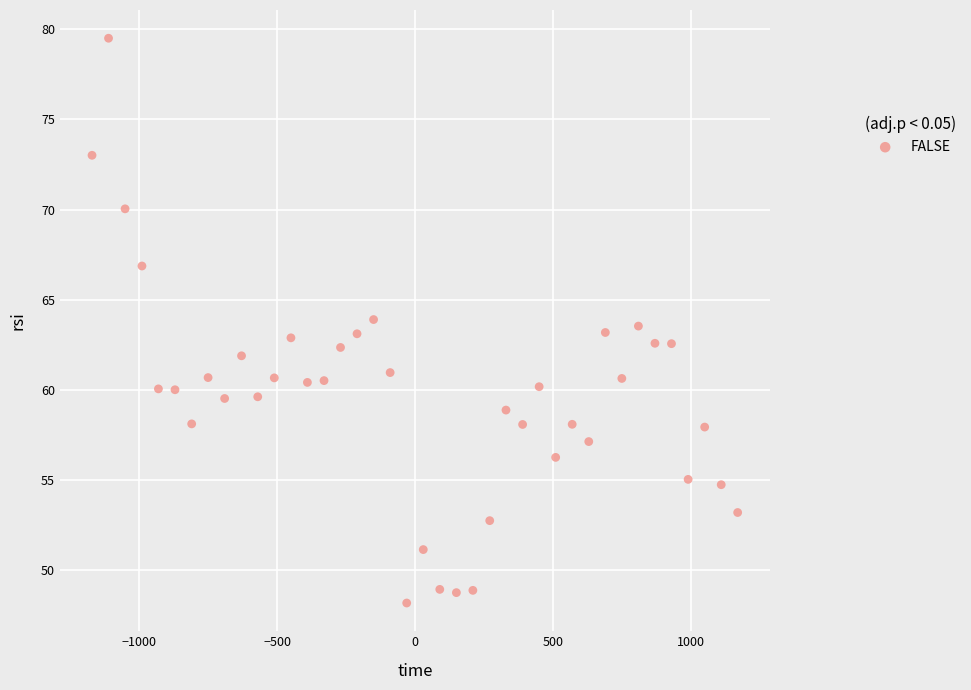

What is the range of X values (max minus min)?

2340.7